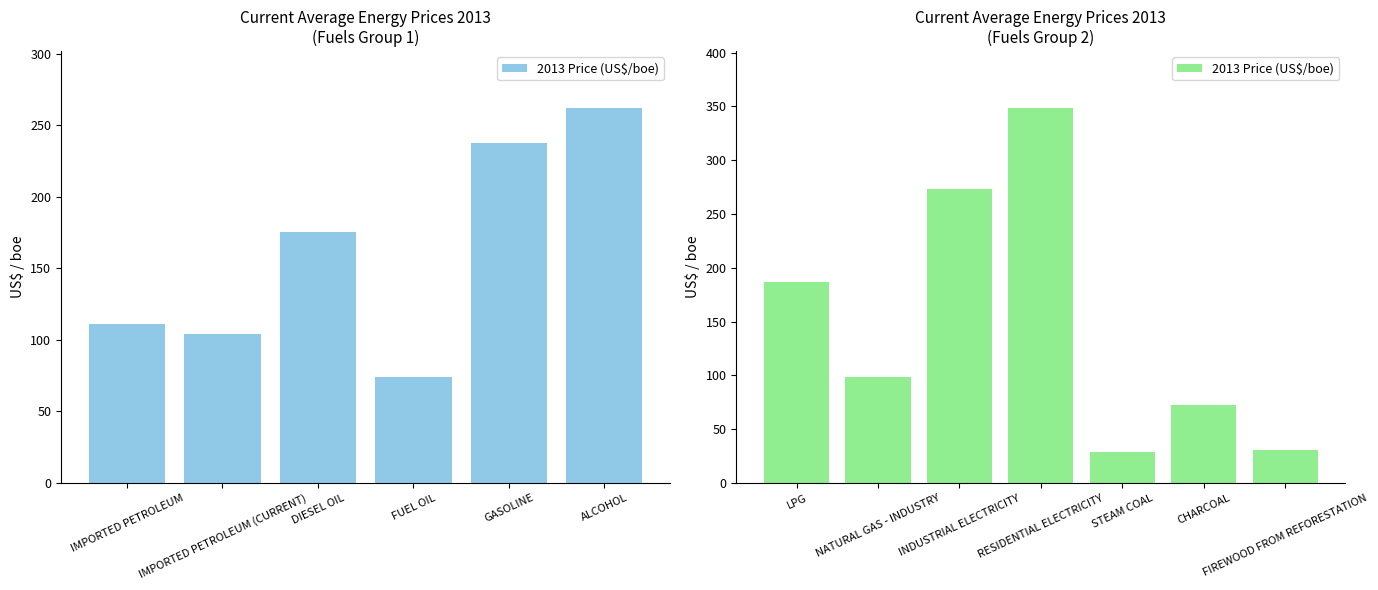

How many values are below 98?

3